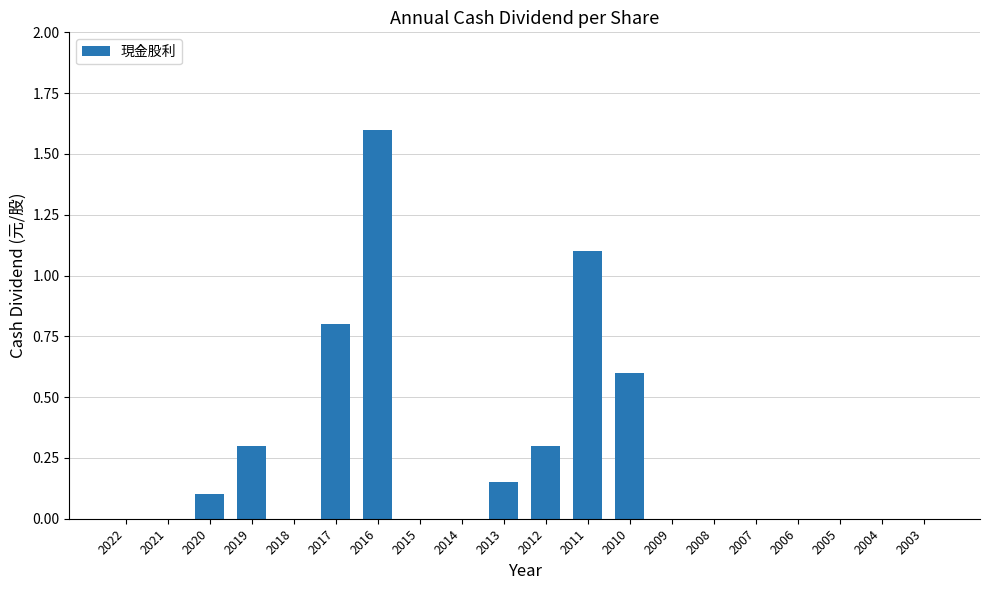

What is the maximum value shown in the chart?

1.6